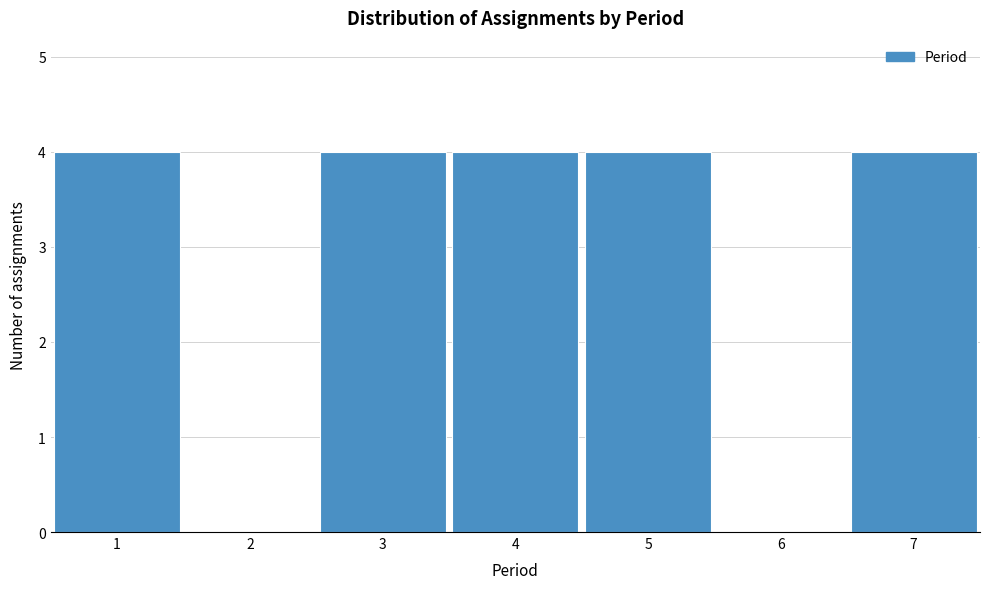

Reading left to right, extract all data points from this chart.

1=4	2=0	3=4	4=4	5=4	6=0	7=4